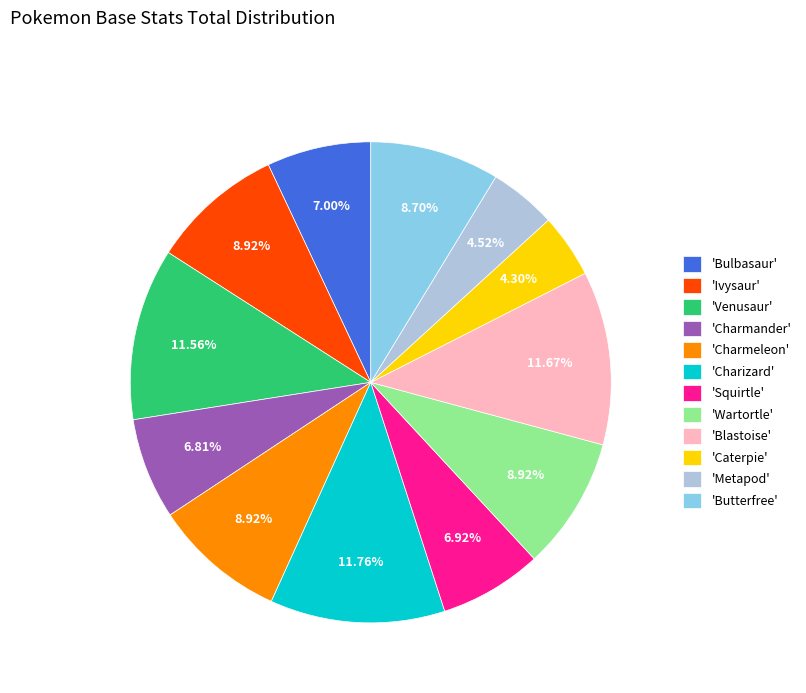

What is the ratio of the value at 'Butterfree' to the value at 'Blastoise'?

0.7